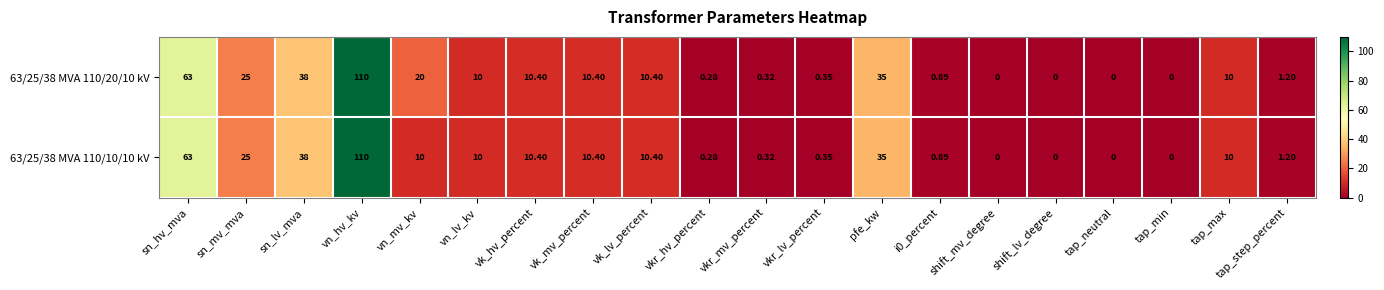

Which category has the highest value in the 63/25/38 MVA 110/10/10 kV series?

vn_hv_kv